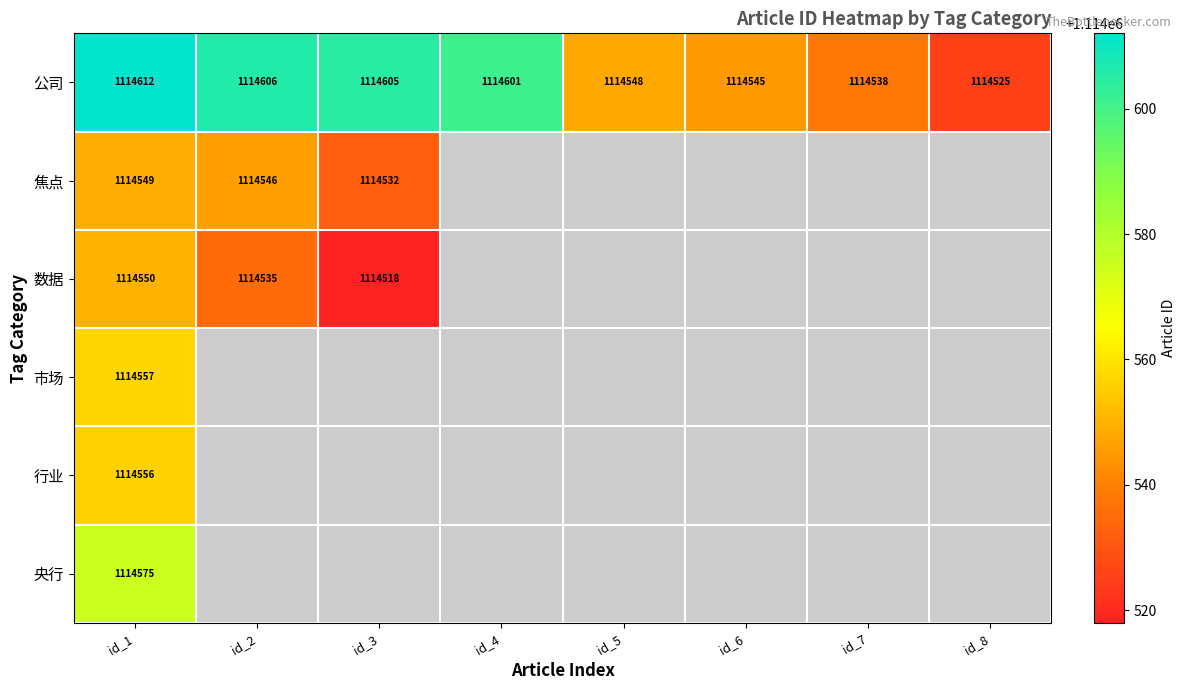

How many values in the 公司 series are below 1114601?

4